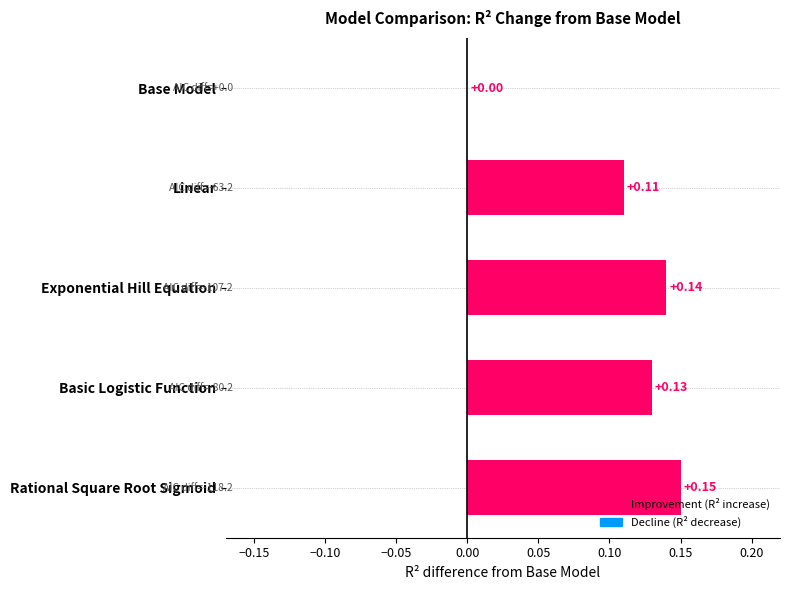

What is the sum of all values?

0.5